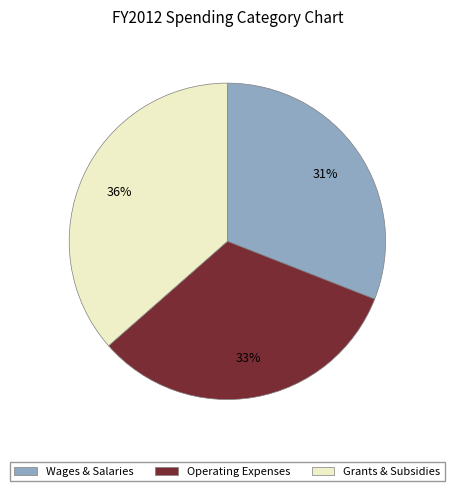

Does Grants & Subsidies represent more than half of the total?

No